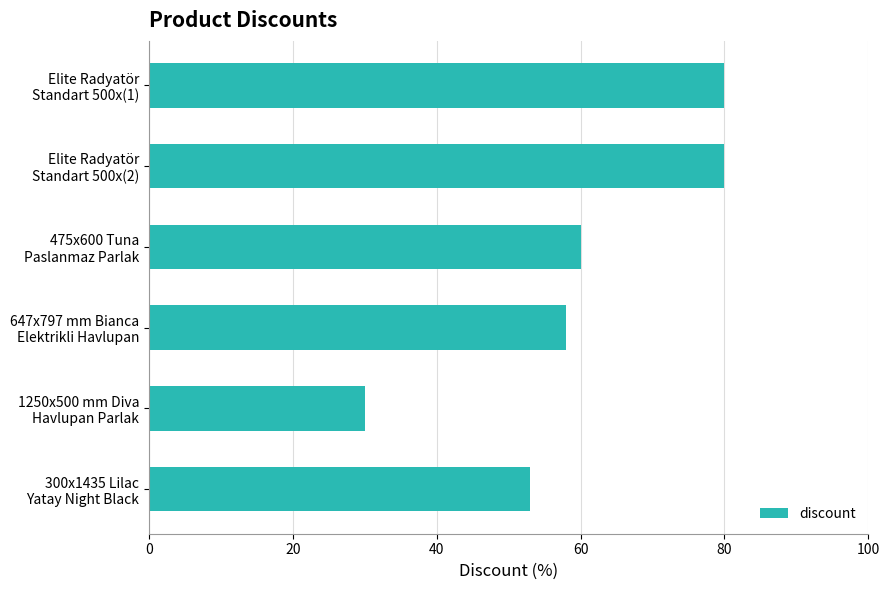

What is the value of the 4th bar from the top?

58